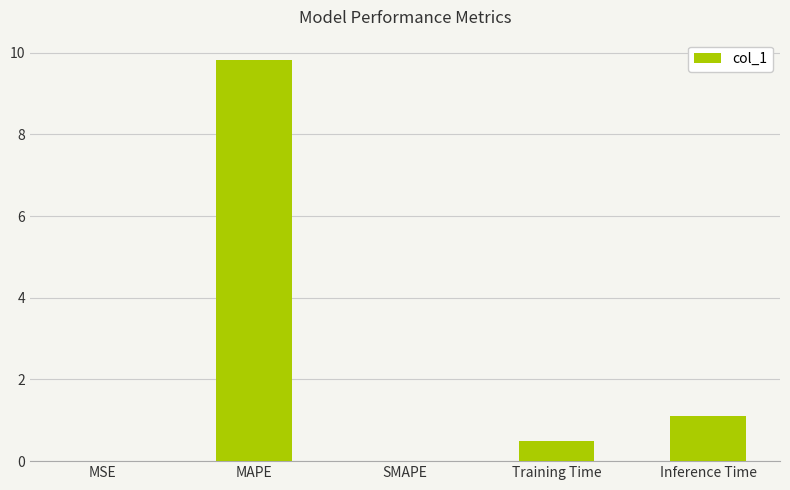

How many distinct data groups are displayed?

1